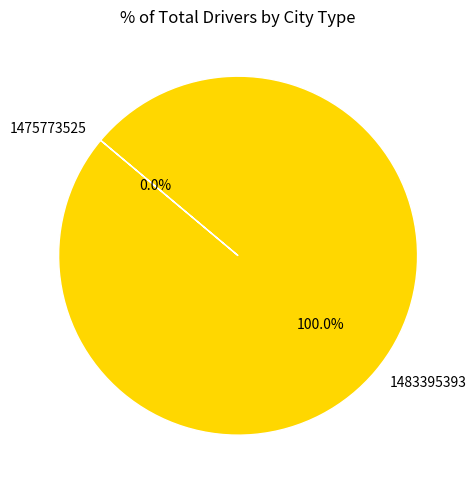

Is there any slice that represents more than half of the pie?

Yes